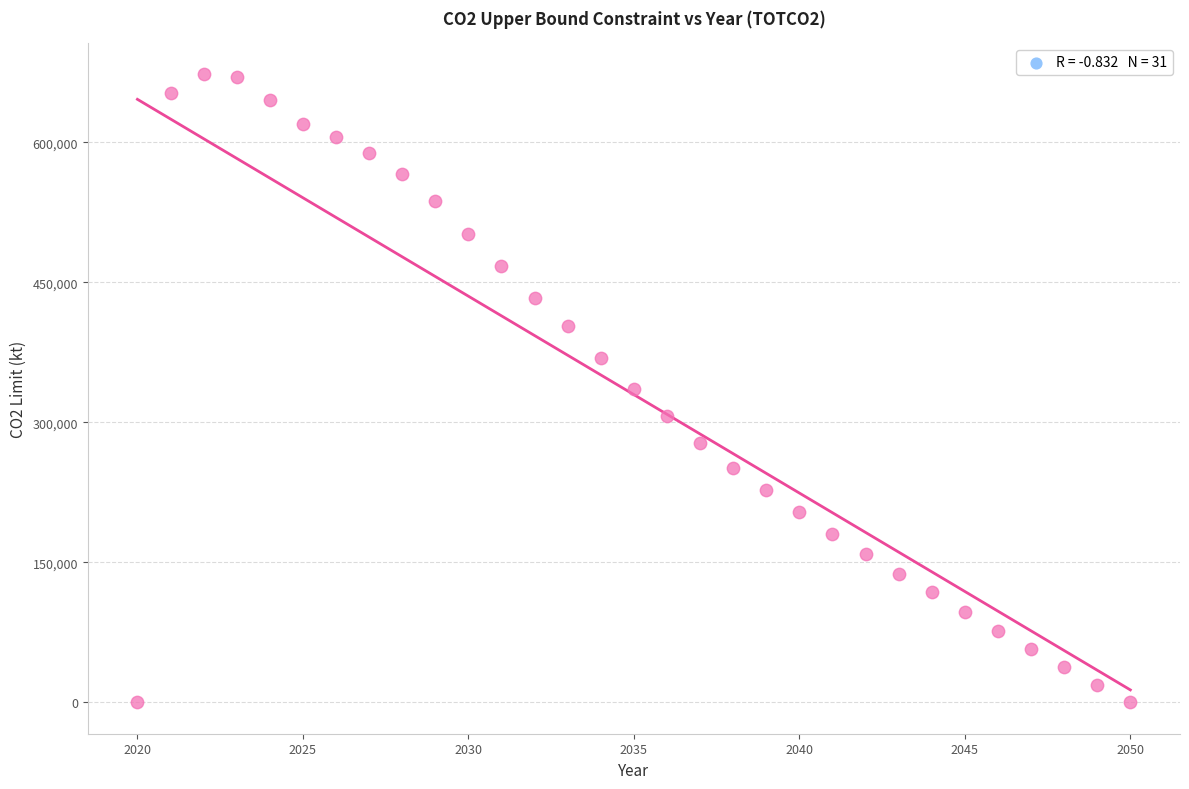

What is the range of X values (max minus min)?

30.0